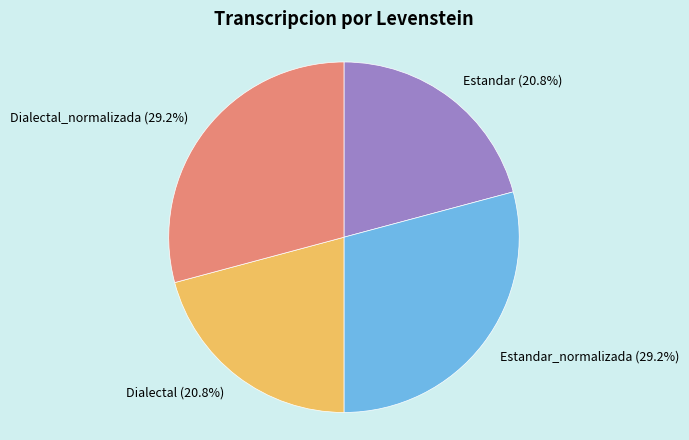

The Dialectal_normalizada slice represents 29% of the pie. True or false?

True